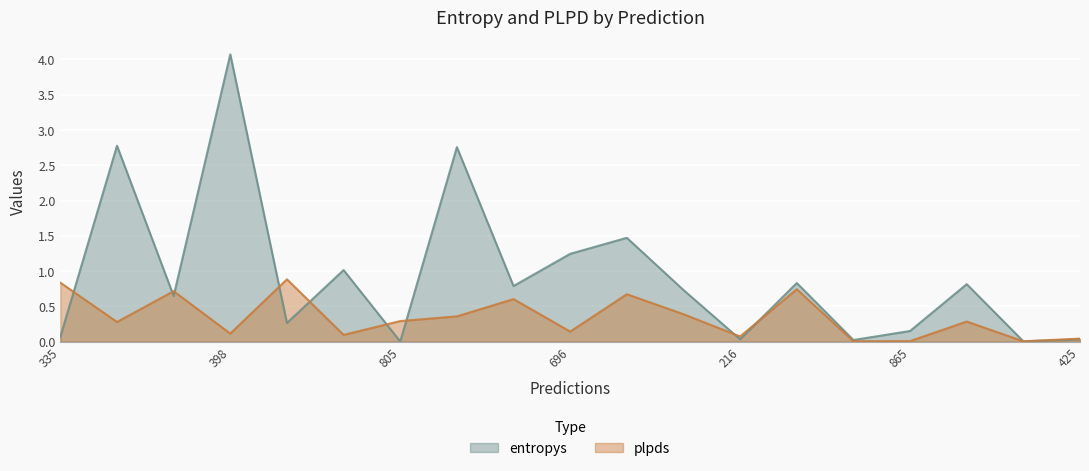

What is the average value of the plpds series?

0.3